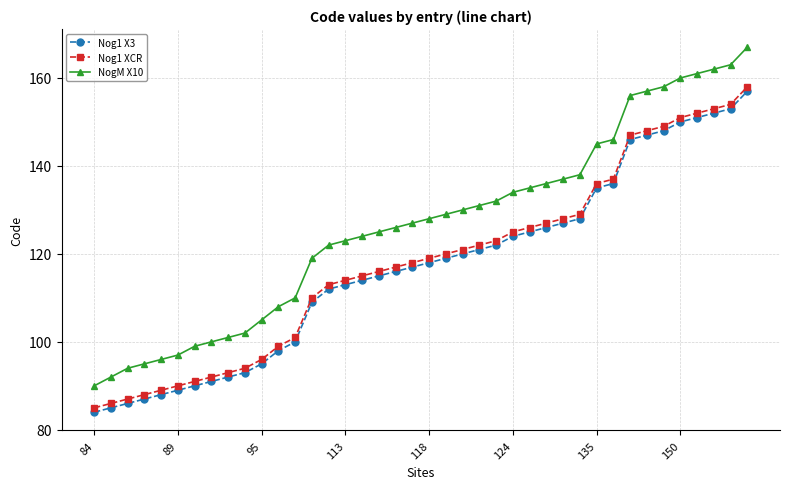

Reading left to right, list all the values displayed in this chart.

Nog1 X3: 84	85	86	87	88	89	90	91	92	93	95	98	100	109	112	113	114	115	116	117	118	119	120	121	122	124	125	126	127	128	135	136	146	147	148	150	151	152	153	157
Nog1 XCR: 85	86	87	88	89	90	91	92	93	94	96	99	101	110	113	114	115	116	117	118	119	120	121	122	123	125	126	127	128	129	136	137	147	148	149	151	152	153	154	158
NogM X10: 90	92	94	95	96	97	99	100	101	102	105	108	110	119	122	123	124	125	126	127	128	129	130	131	132	134	135	136	137	138	145	146	156	157	158	160	161	162	163	167